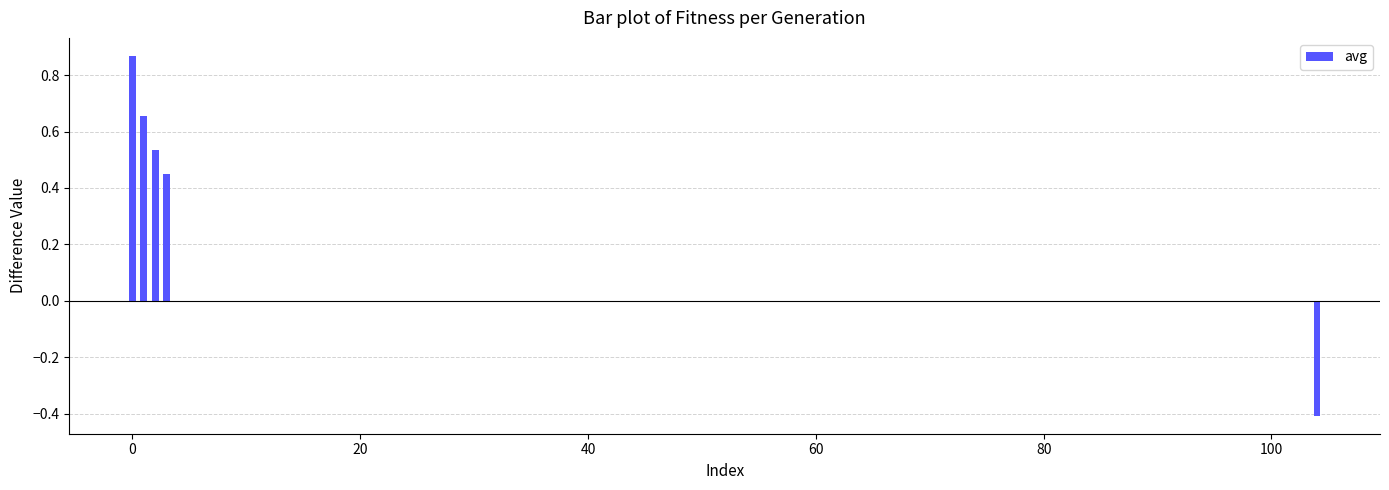

How many values are between 0 and 1?

4